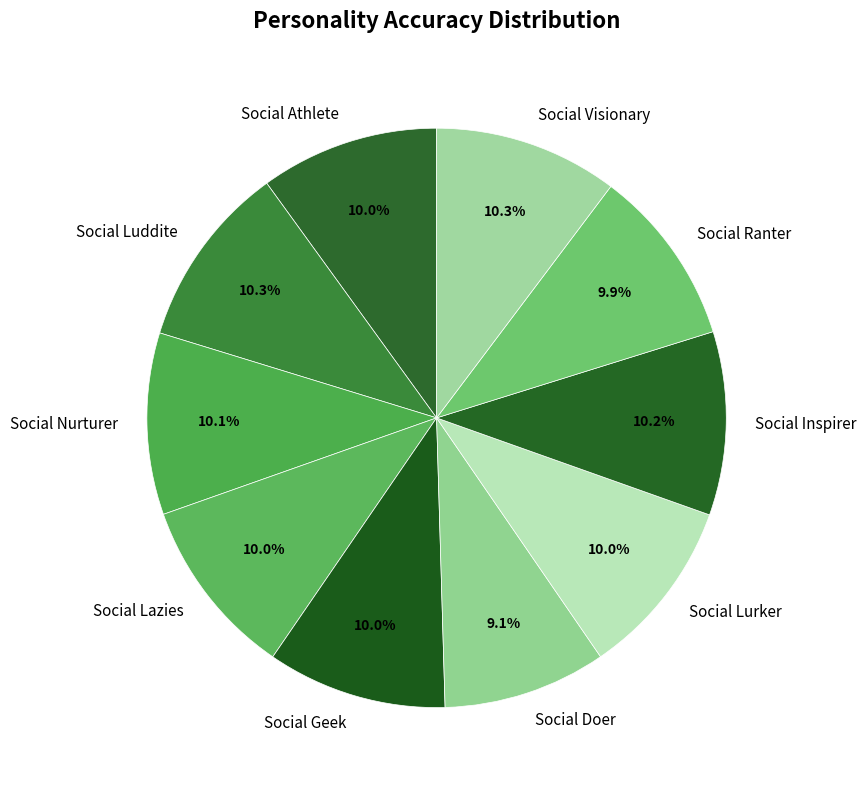

Approximately how many times larger is the value at Social Athlete compared to Social Lurker?

1.0